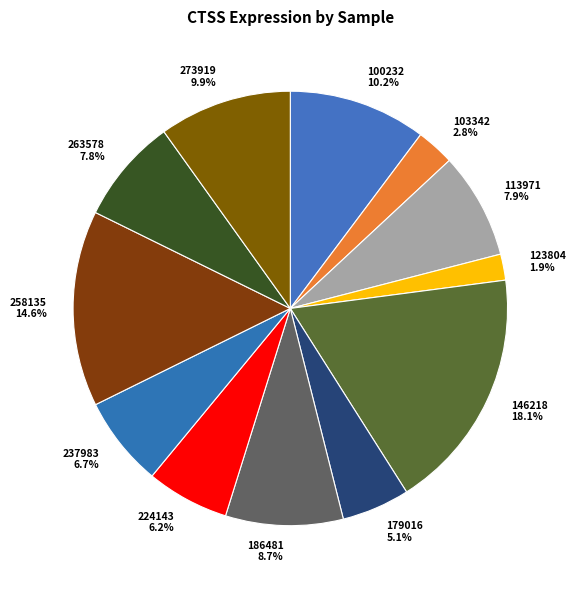

Which slice is the smallest?

123804